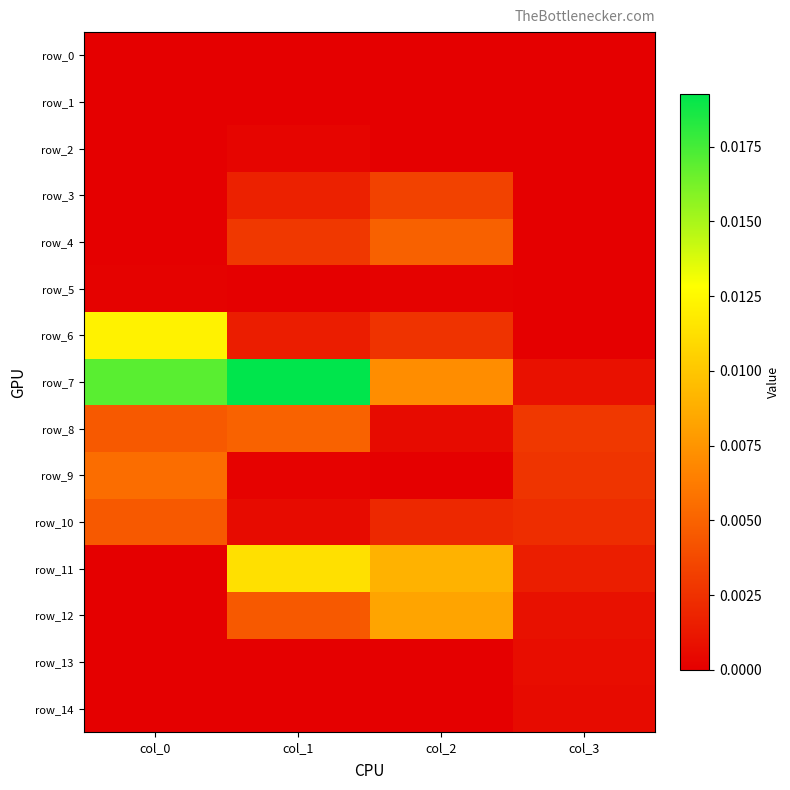

Between col_0 and col_1, which is larger?

col_1